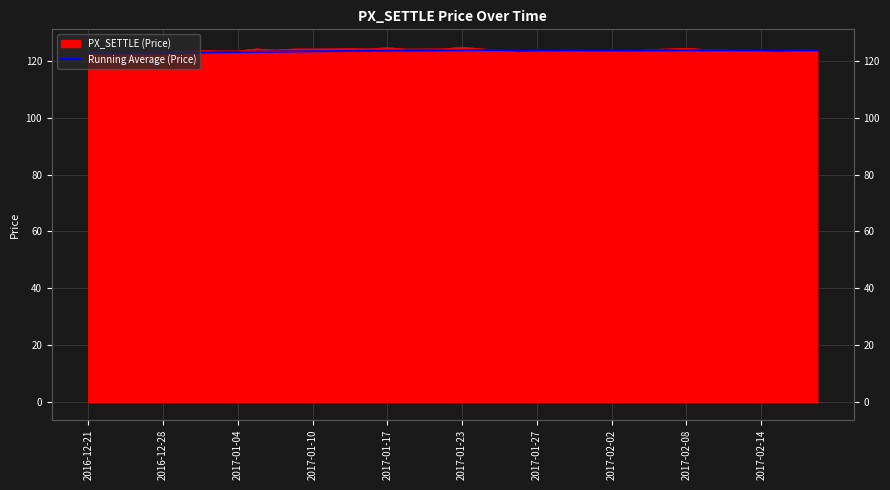

How many interior local peaks (higher than both neighbors) does the data have?

3